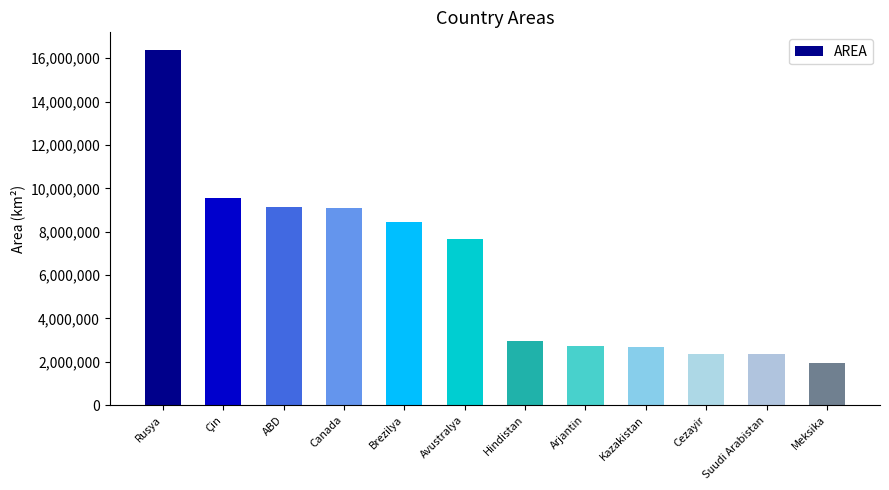

What is the change in value from Çin to Suudi Arabistan?

-7188160